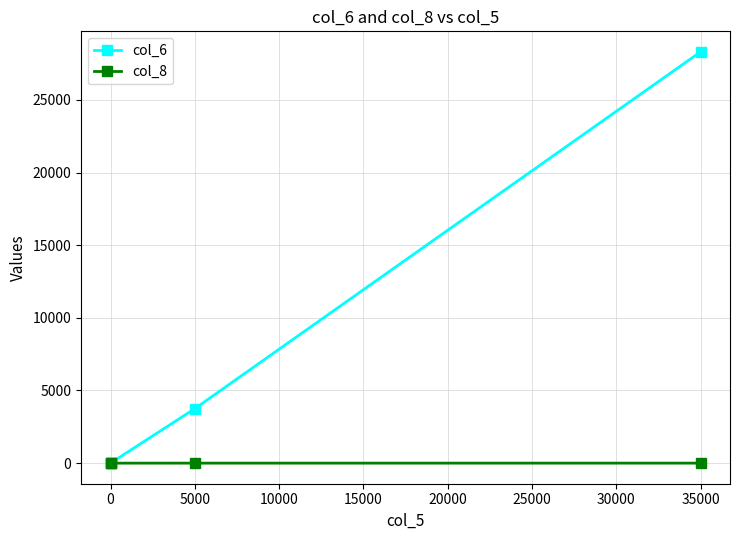

How many data points does each series have?

4